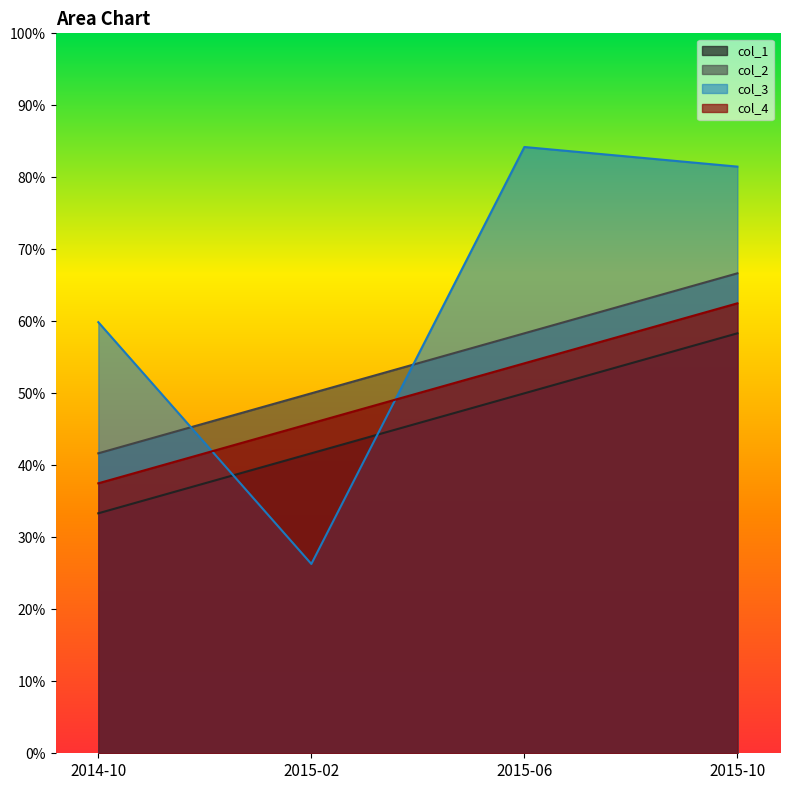

Which series has the largest total across all categories?

col_3